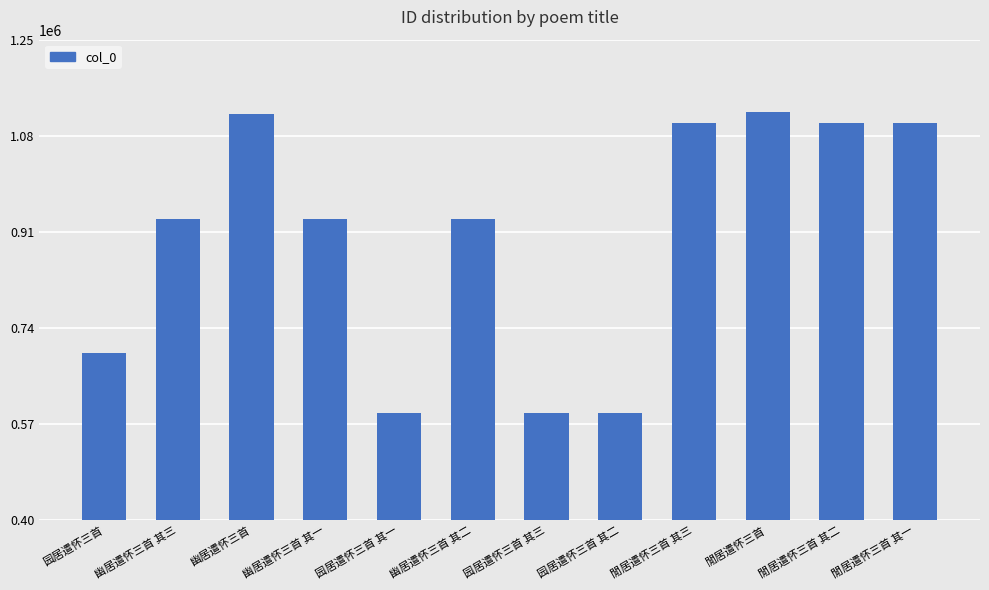

Is it true that the value at 园居遣怀三首 其二 is 590018?

True